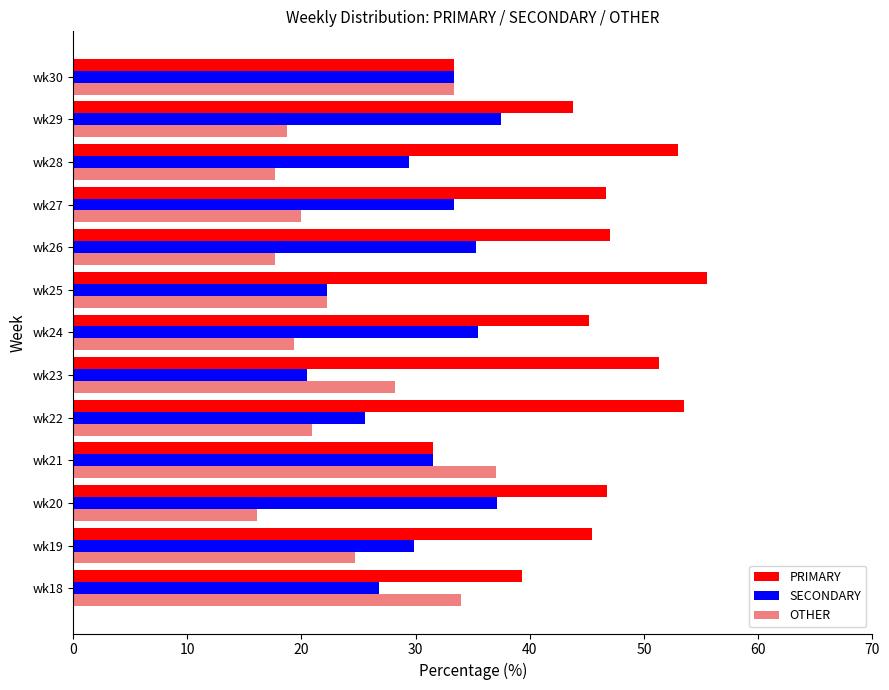

What is the difference between the maximum and minimum values in the OTHER series?

20.9